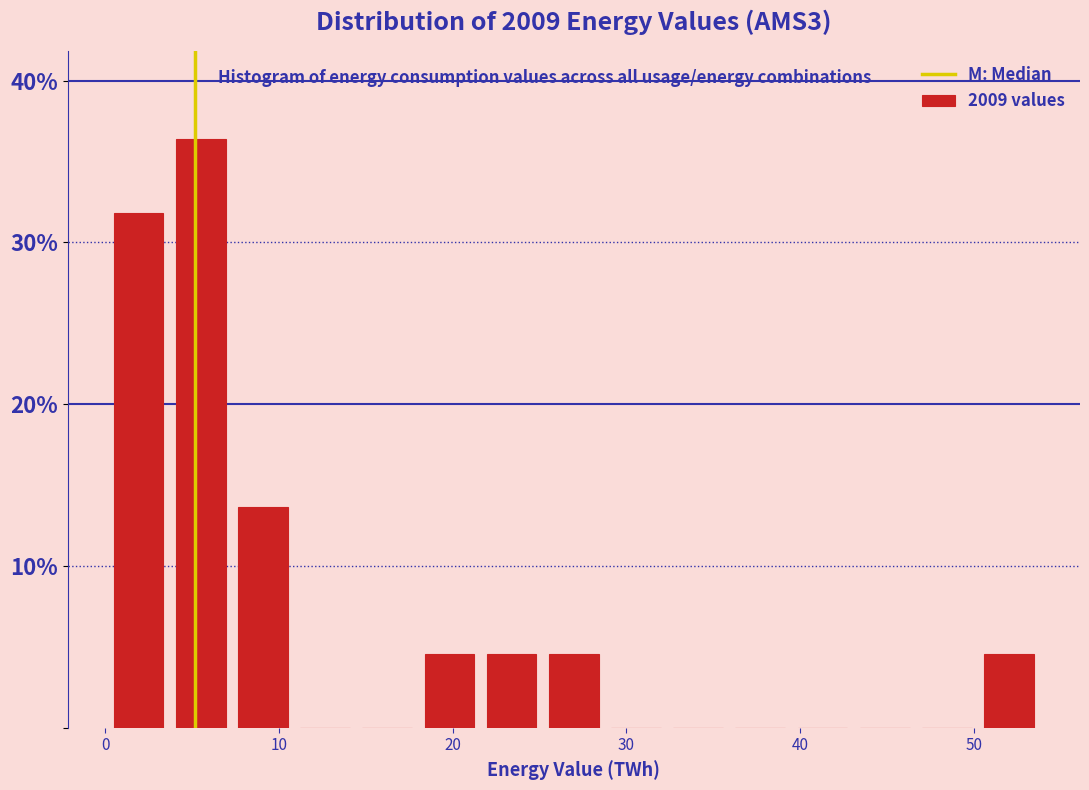

Around what value on the x-axis is the tallest bar? Give the approximate position of its centre, as read against the axis.

5